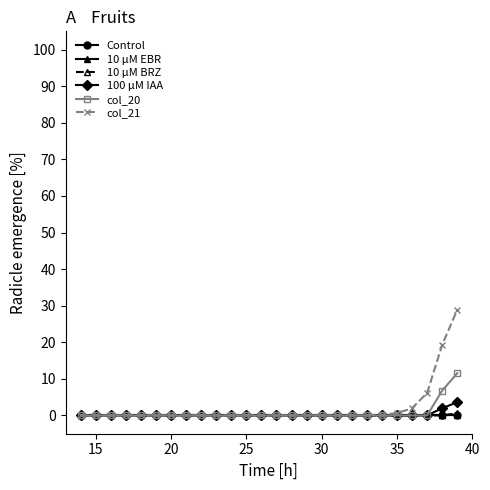

What is the maximum value for col_21?

28.9